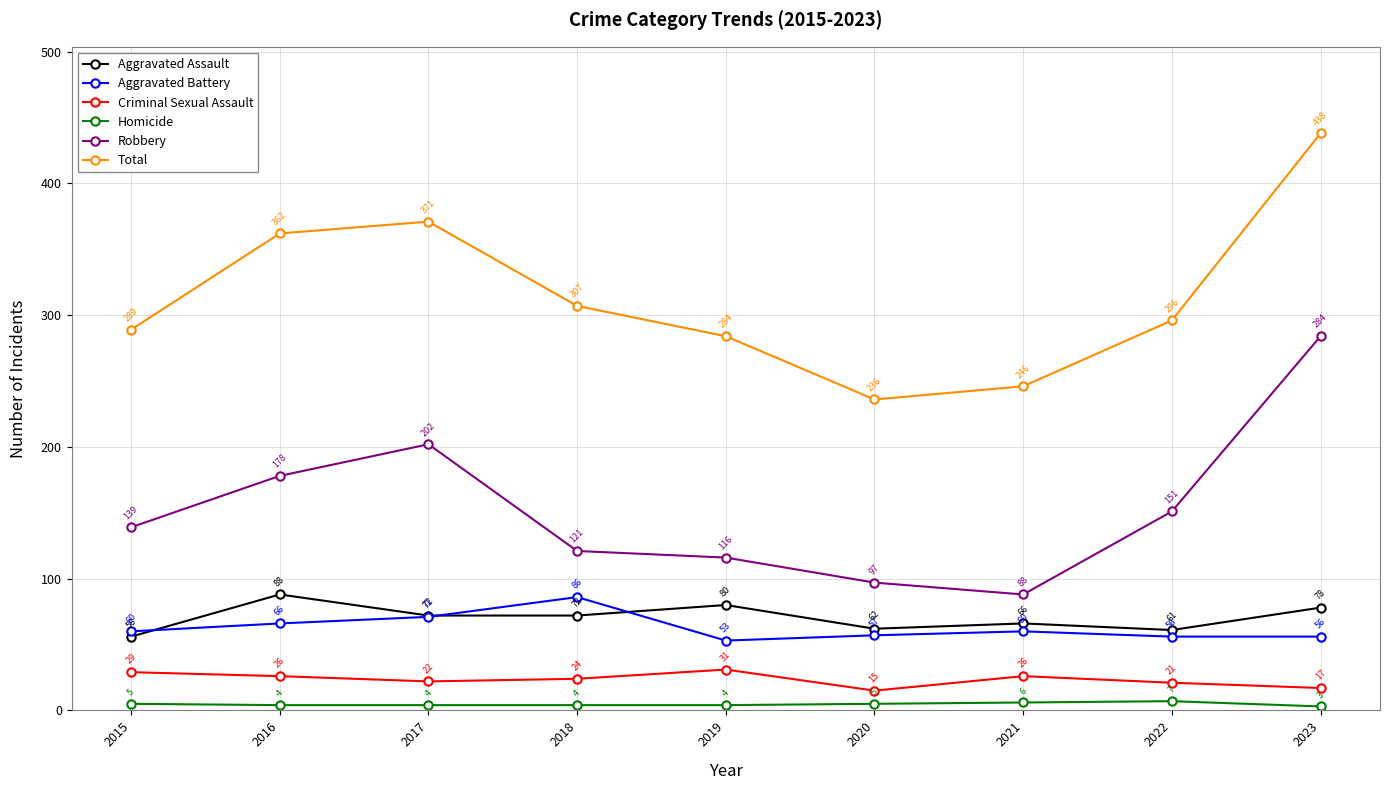

Rank the series at 2023 from lowest to highest value.

Homicide, Criminal Sexual Assault, Aggravated Battery, Aggravated Assault, Robbery, Total